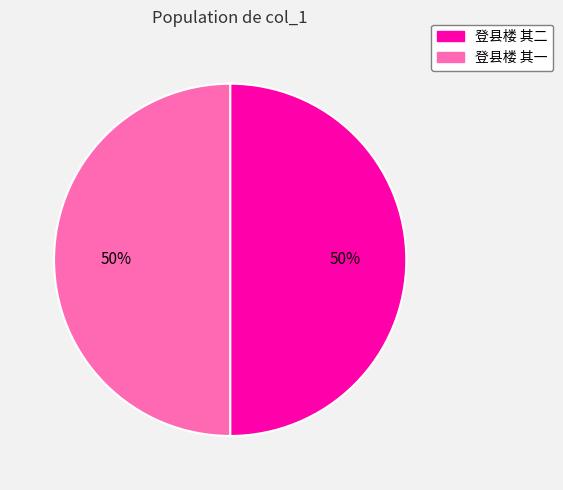

Do 登县楼 其一 and 登县楼 其二 together represent more than half of the pie?

Yes